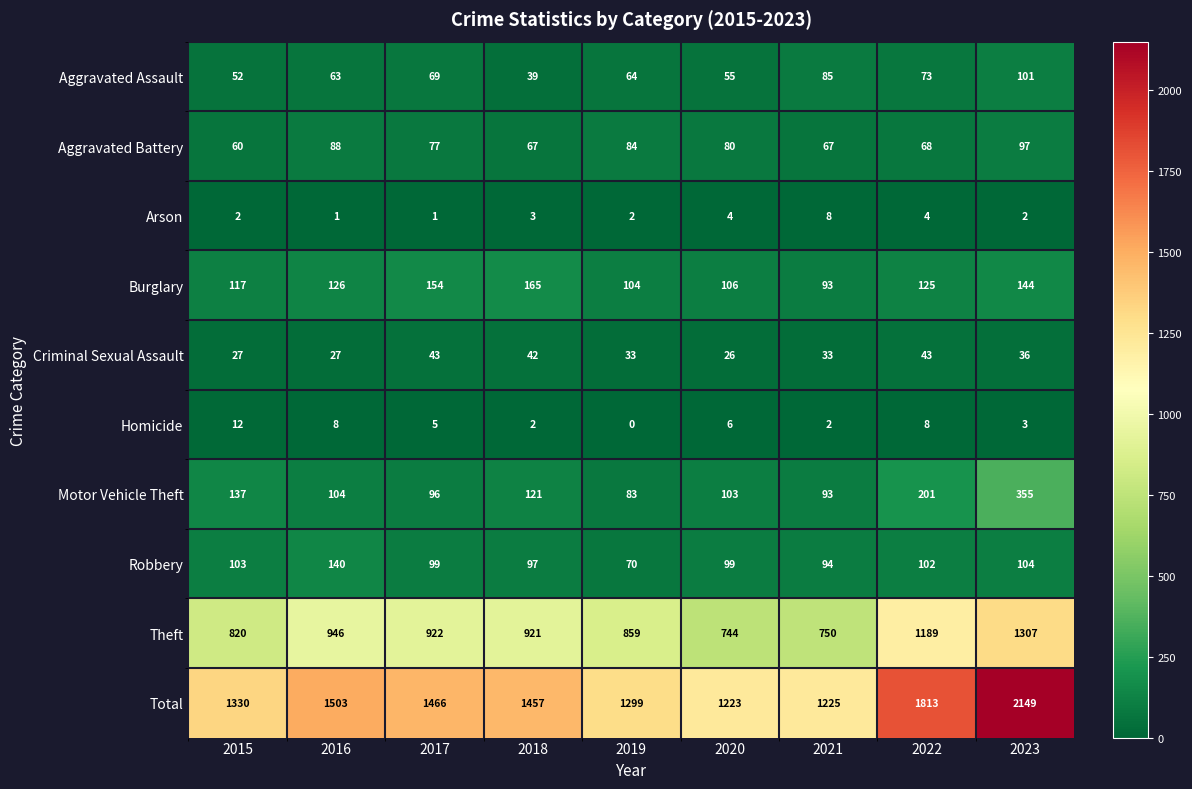

Which category has the highest value across all series?

2023